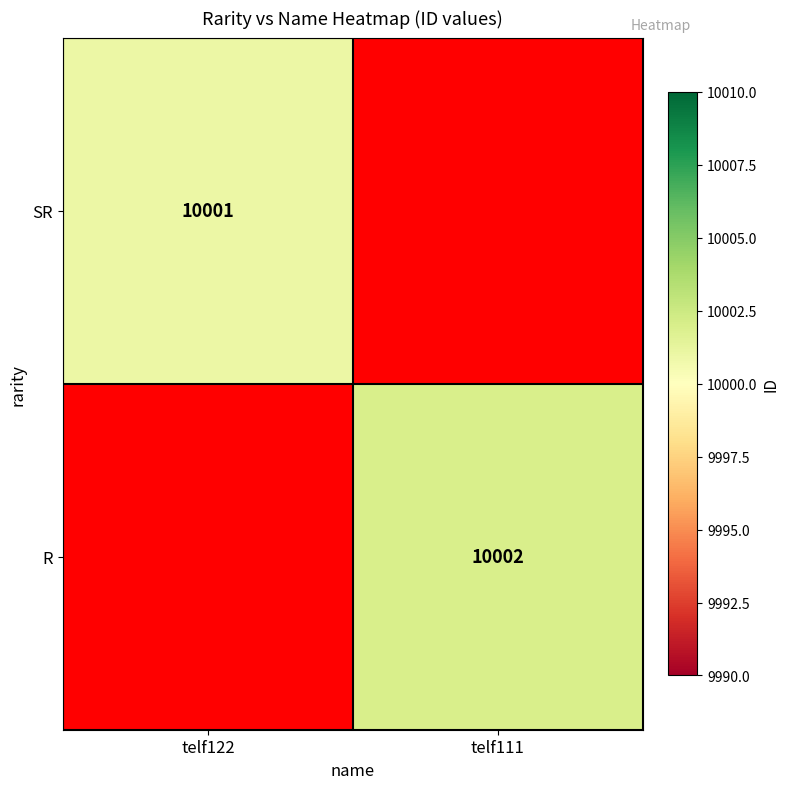

Which category has the highest value across all series?

telf111